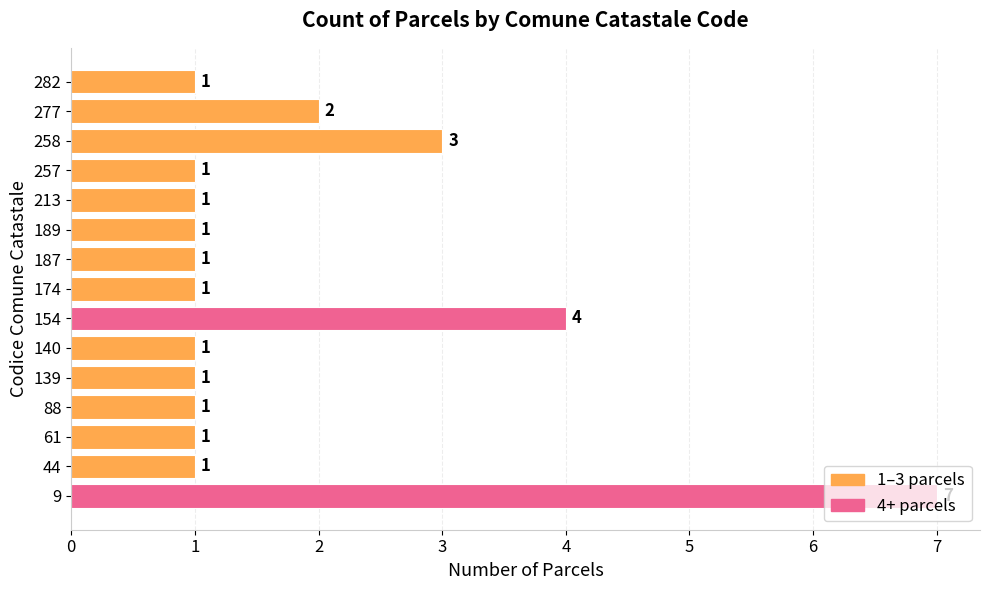

At which label is the value closest to 4?

154